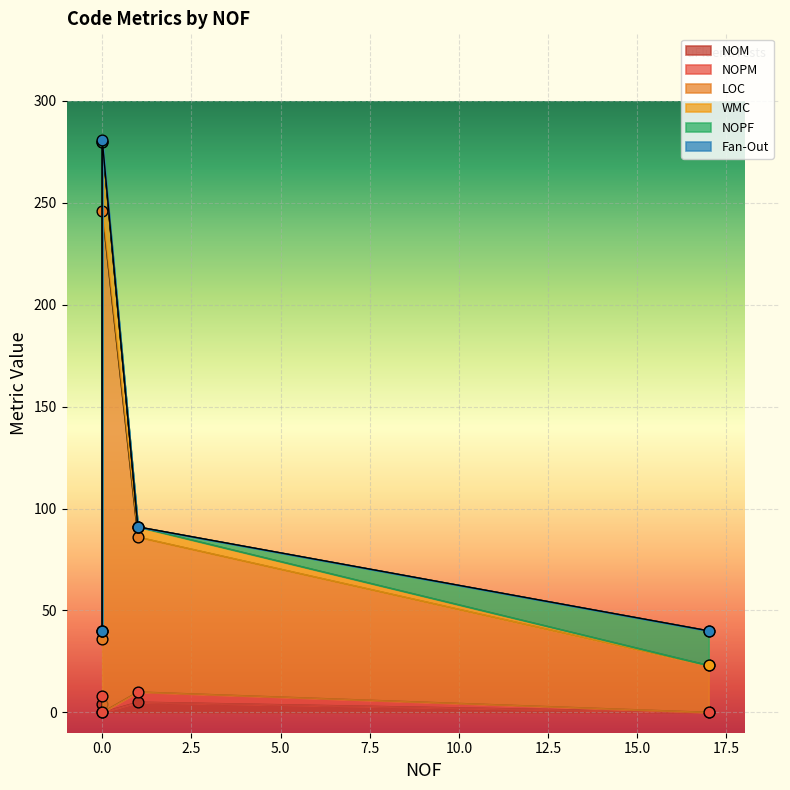

Is the value of WMC at 0 greater than the value of NOPF at 17?

No